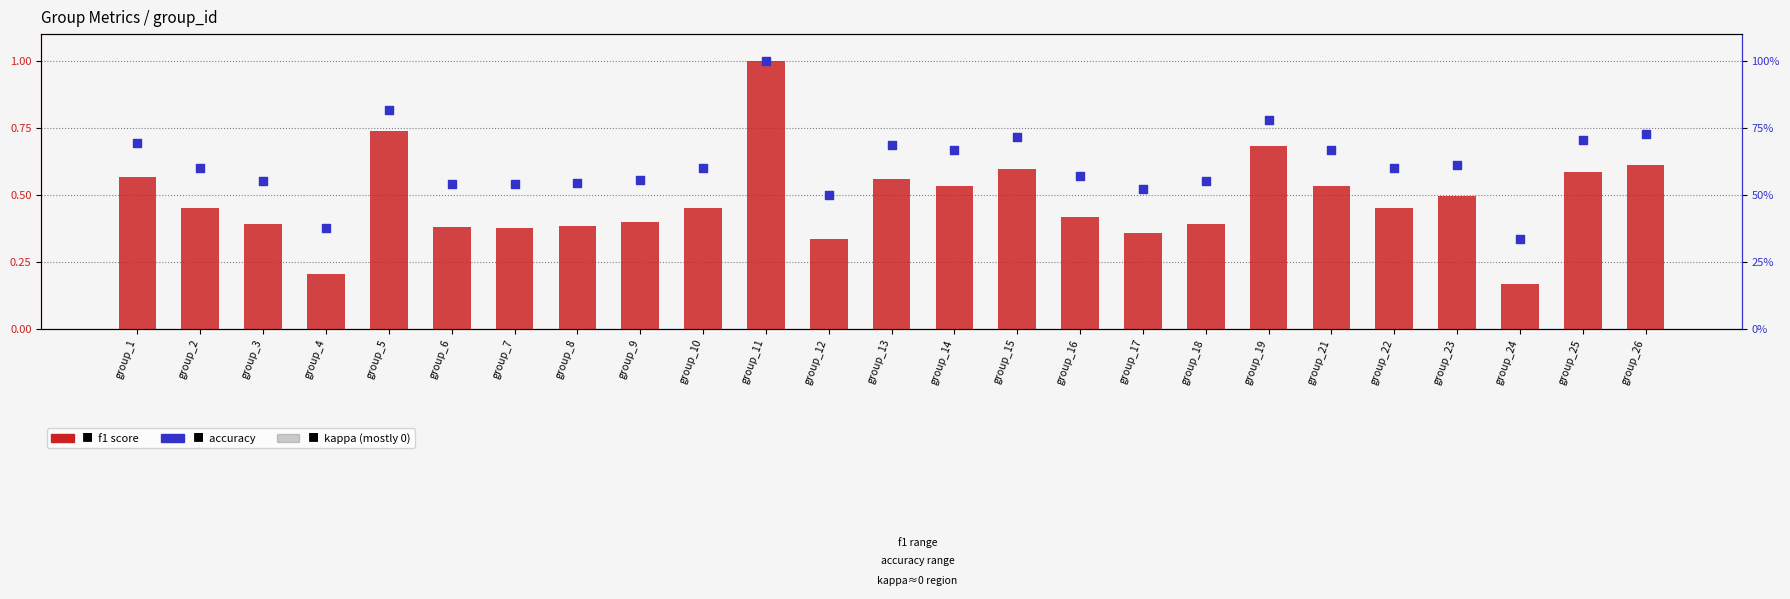

Which series has the widest spread of Y values?

f1 score